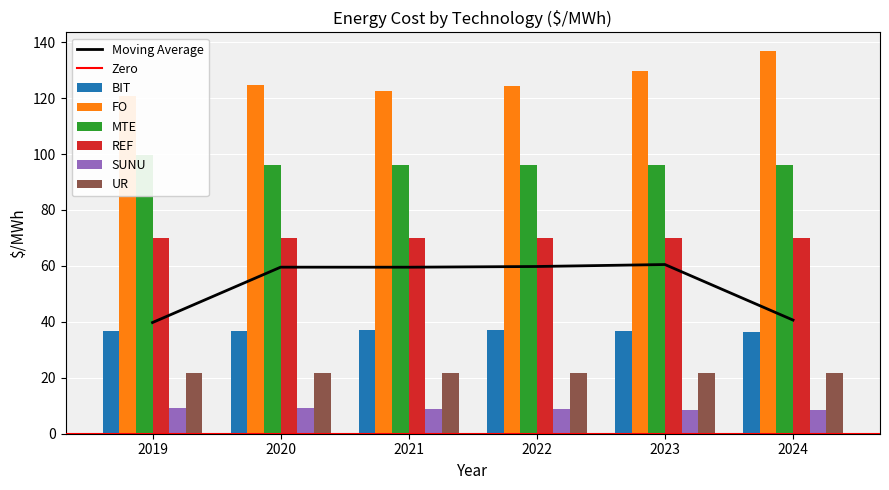

What is the highest value of the BIT series?

37.2